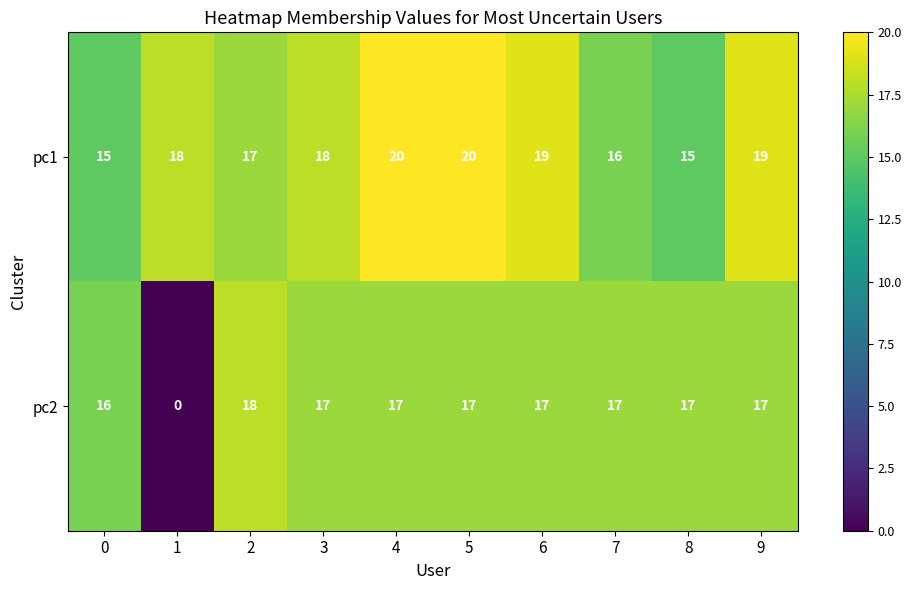

Which series has the largest total across all categories?

pc1